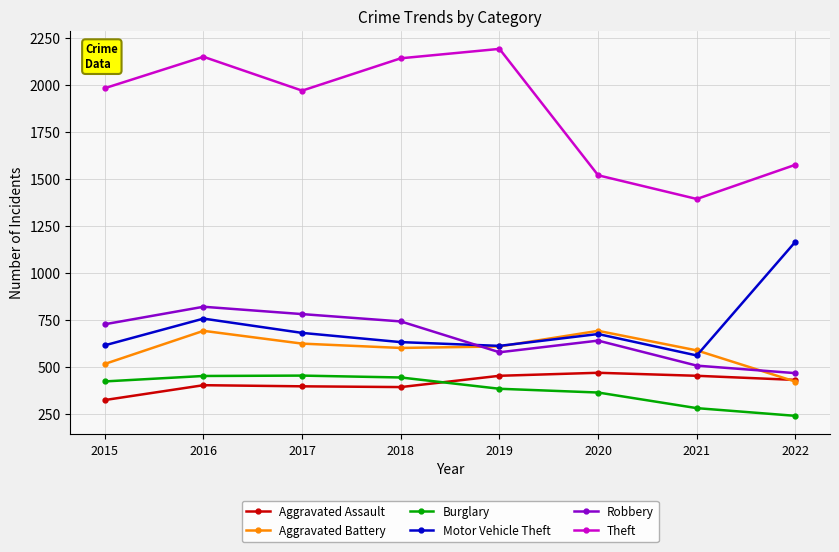

At which label does Aggravated Battery first exceed 608?

2016